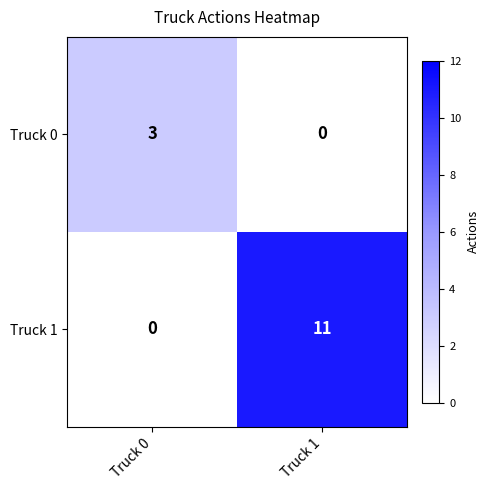

What is the difference between the maximum and minimum values in the Truck 0 series?

3